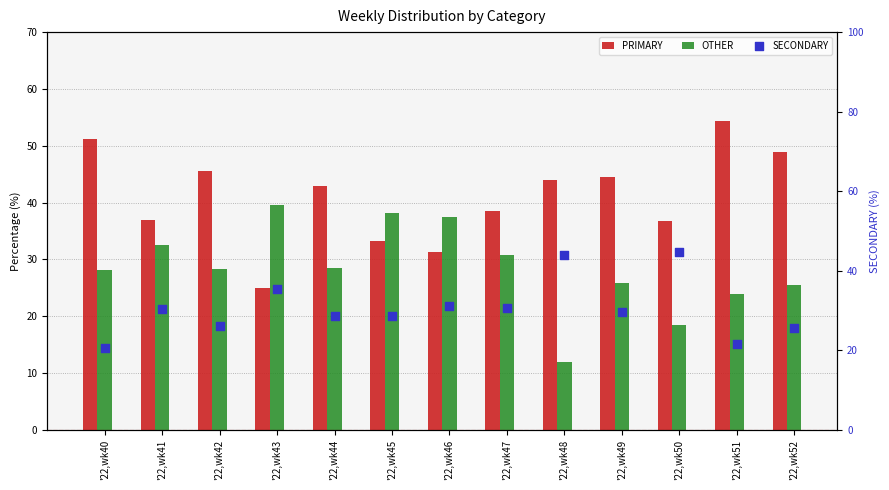

What is the total value across all series at '22,wk48?

100.0